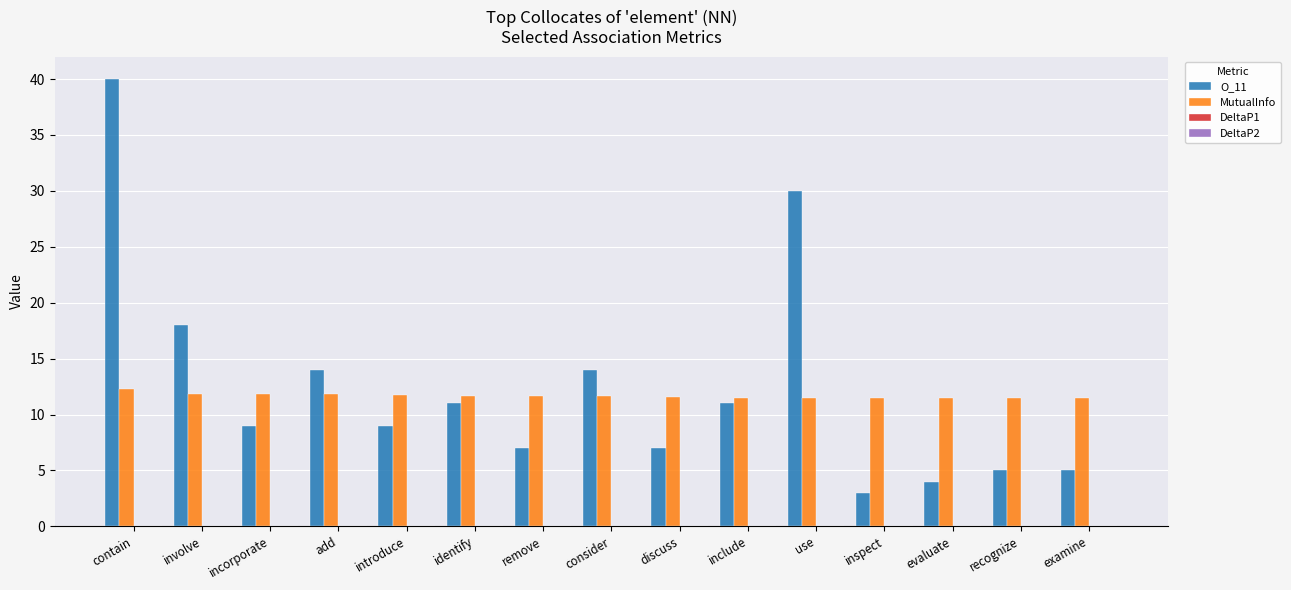

At which category is the sum across all series the highest?

contain